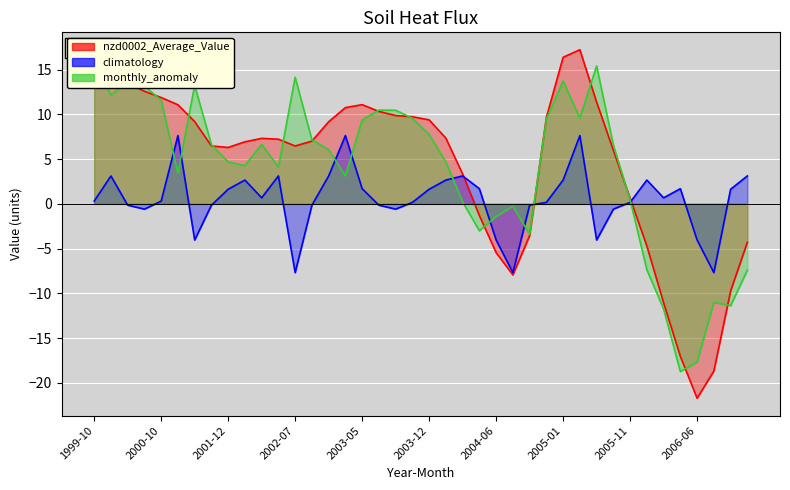

True or false: climatology and monthly_anomaly cross at least once.

True